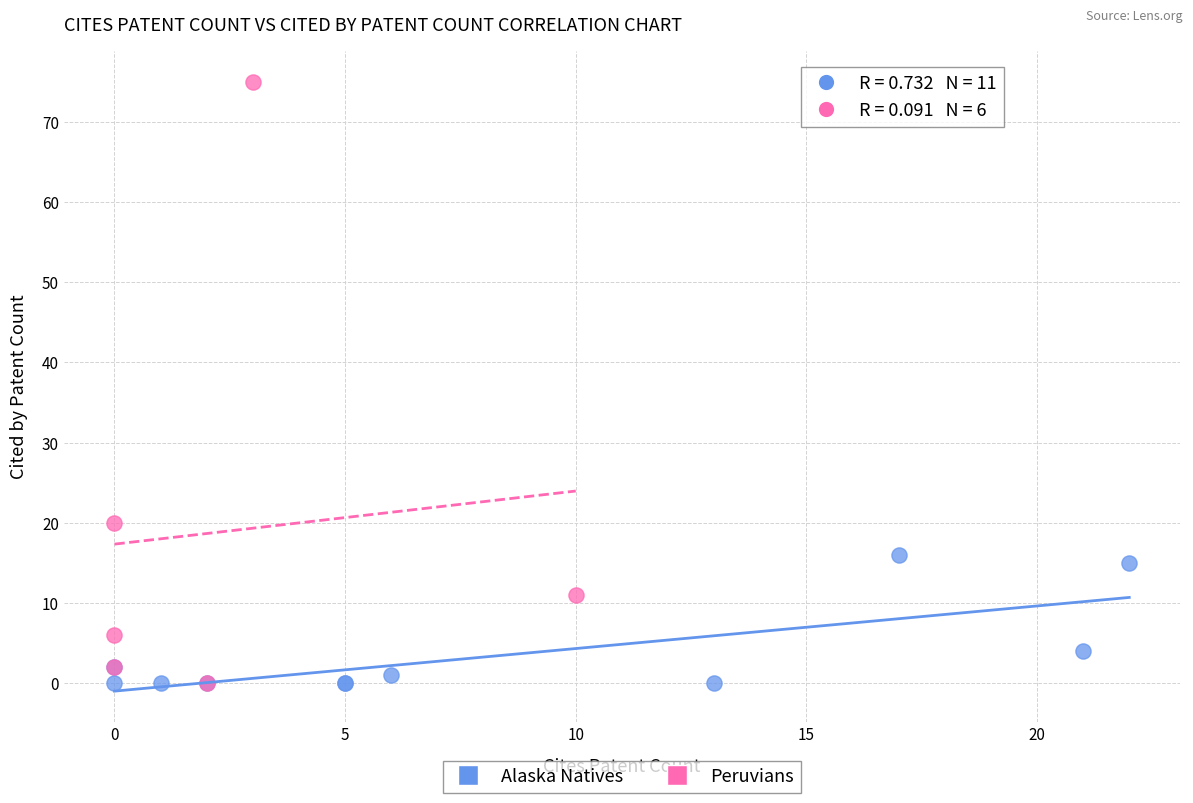

Which series has the largest Y range (max minus min)?

Peruvians